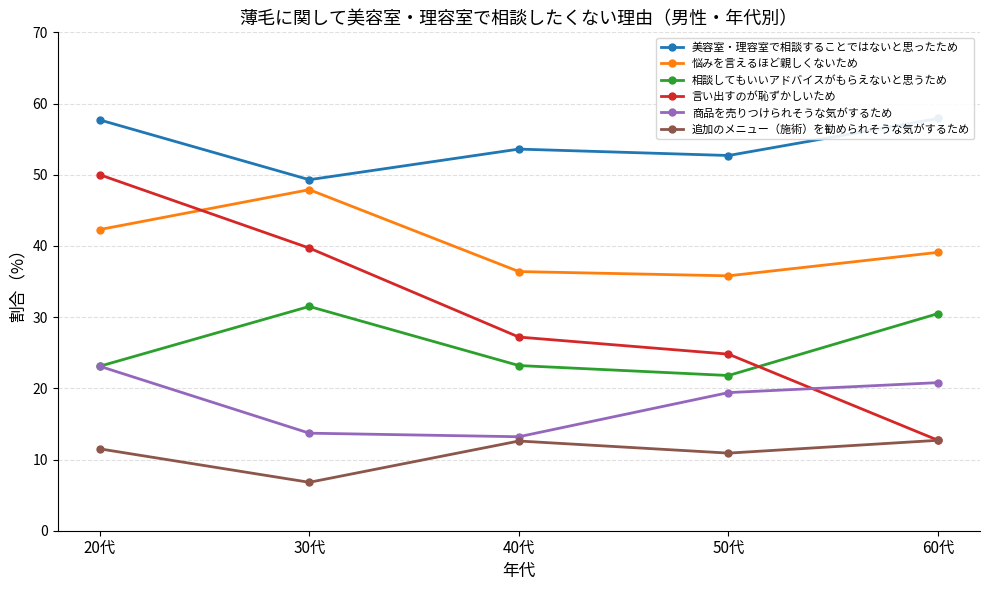

Where is 悩みを言えるほど親しくないため nearest to the value 41?

20代